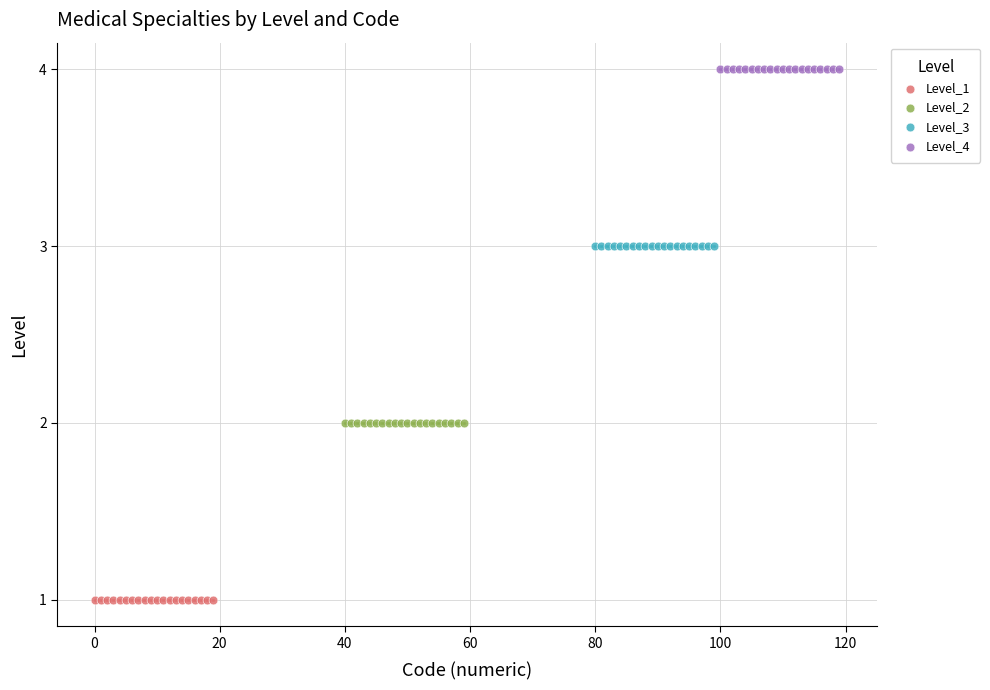

Which series contains the highest Y value?

Level_4